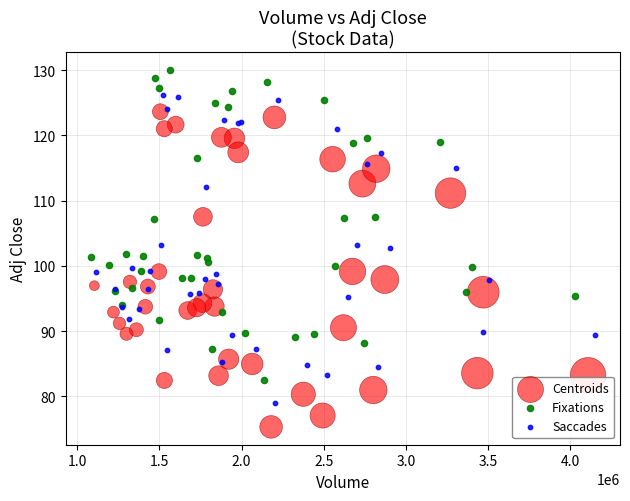

Which series contains the highest Y value?

Fixations